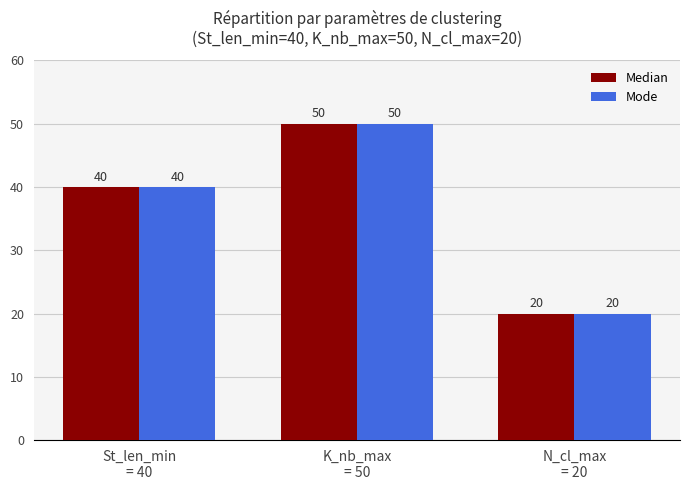

Count the number of categories in the chart.

3